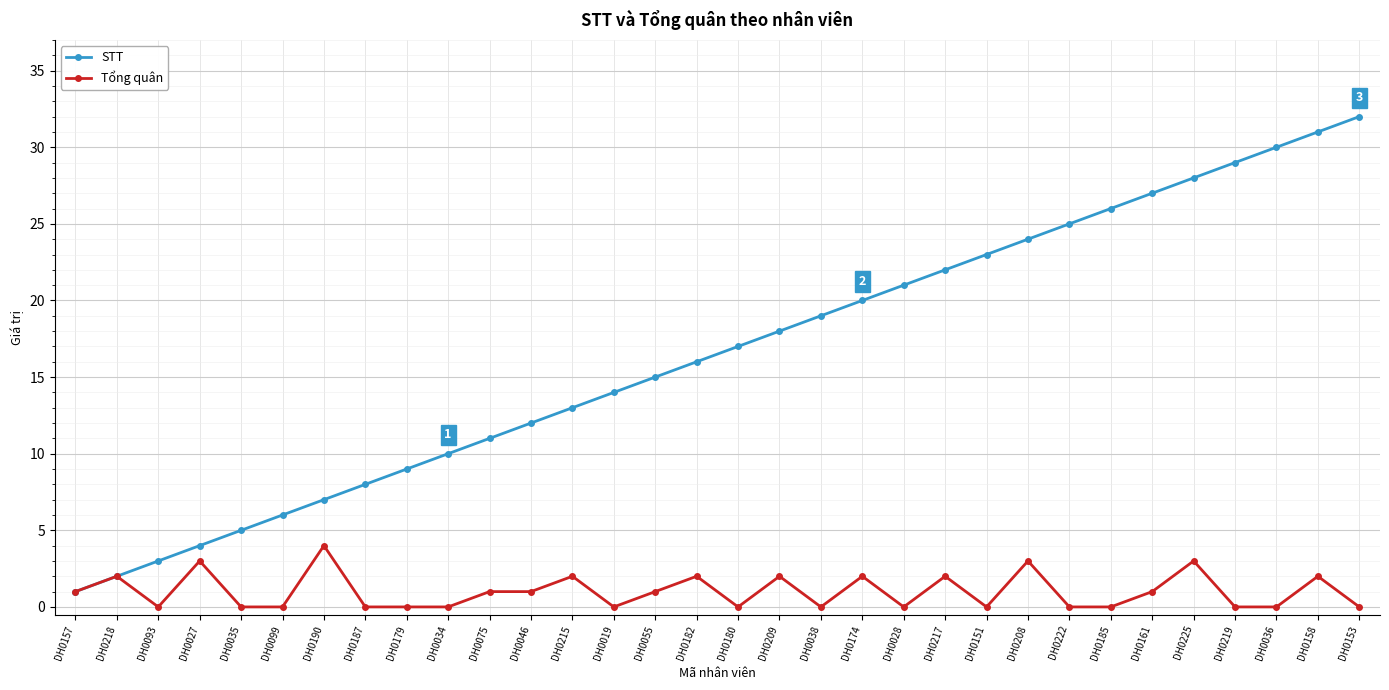

At which category is the sum across all series the highest?

DH0158